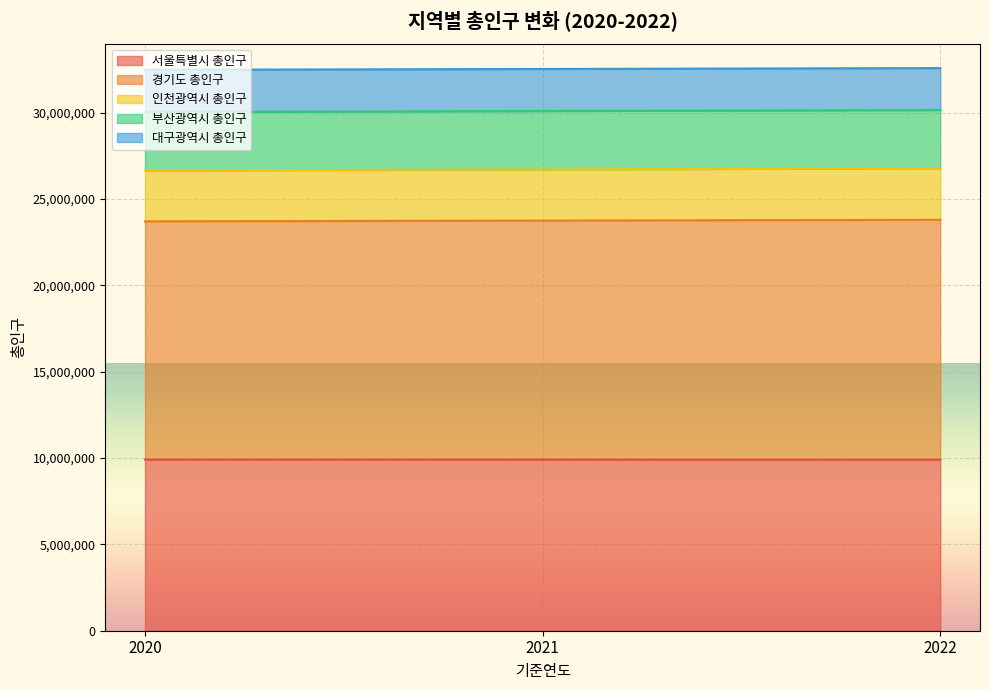

Reading left to right, transcribe all the data shown in this chart.

서울특별시 총인구: 9911088	9908588	9903588
경기도 총인구: 26649088	26709588	26776588
인천광역시 총인구: 23705088	23747588	23794588
부산광역시 총인구: 30041088	30093588	30151588
대구광역시 총인구: 32479088	32526588	32578588